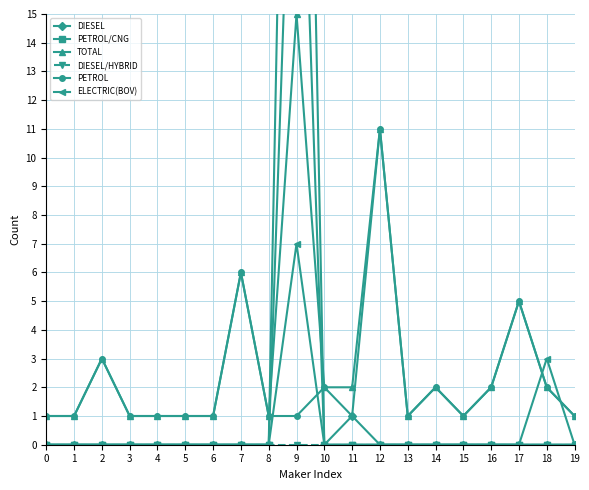

The DIESEL series shows 10 at 0. True or false?

False